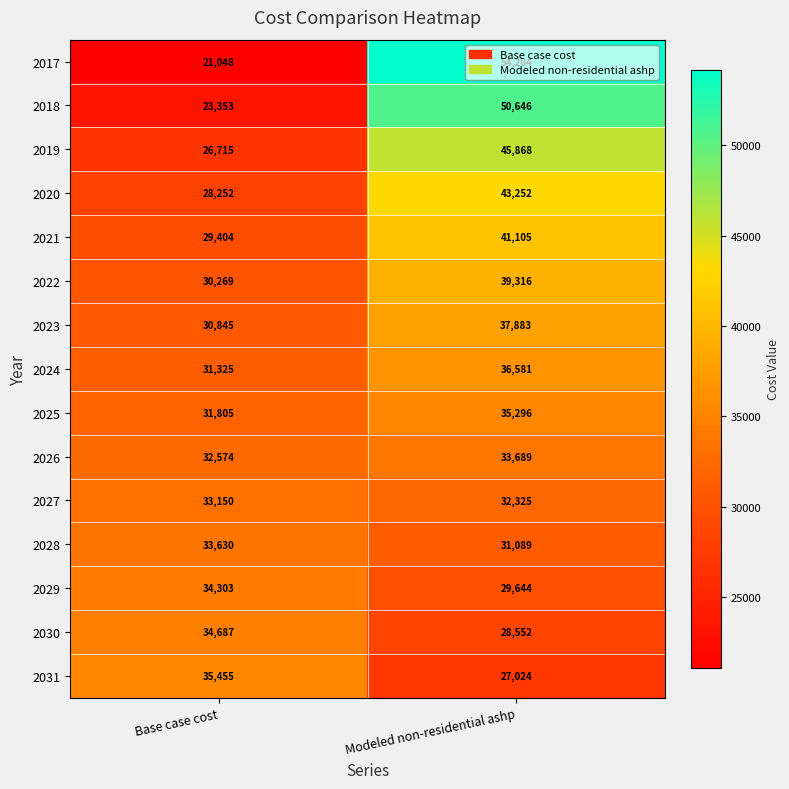

At which category is the sum across all series the highest?

Modeled non-residential ashp